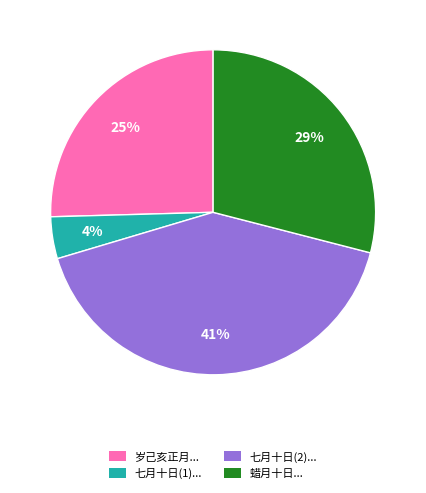

Which has a higher value, 七月十日(2)... or 七月十日(1)...?

七月十日(2)...